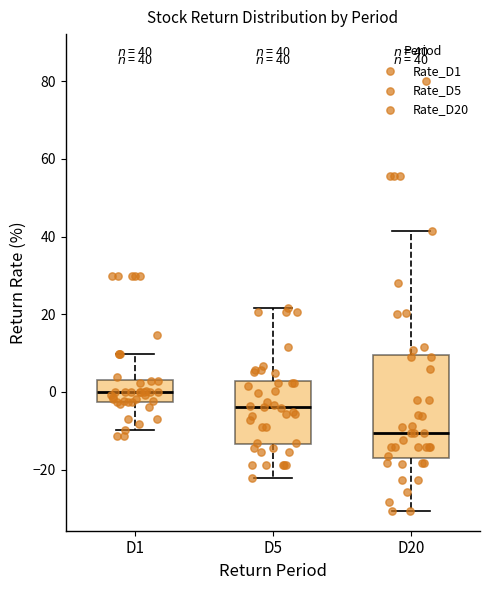

Which box has the lowest median line?

D20